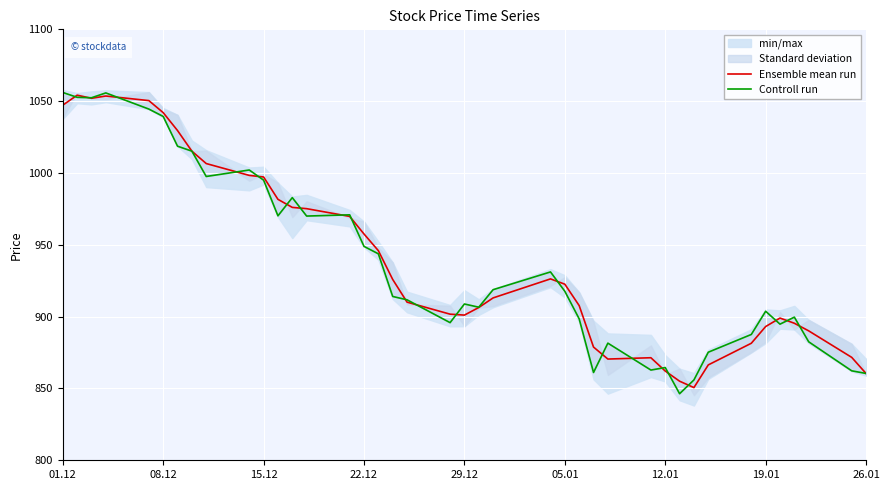

What is the minimum value for Ensemble mean run?

850.6